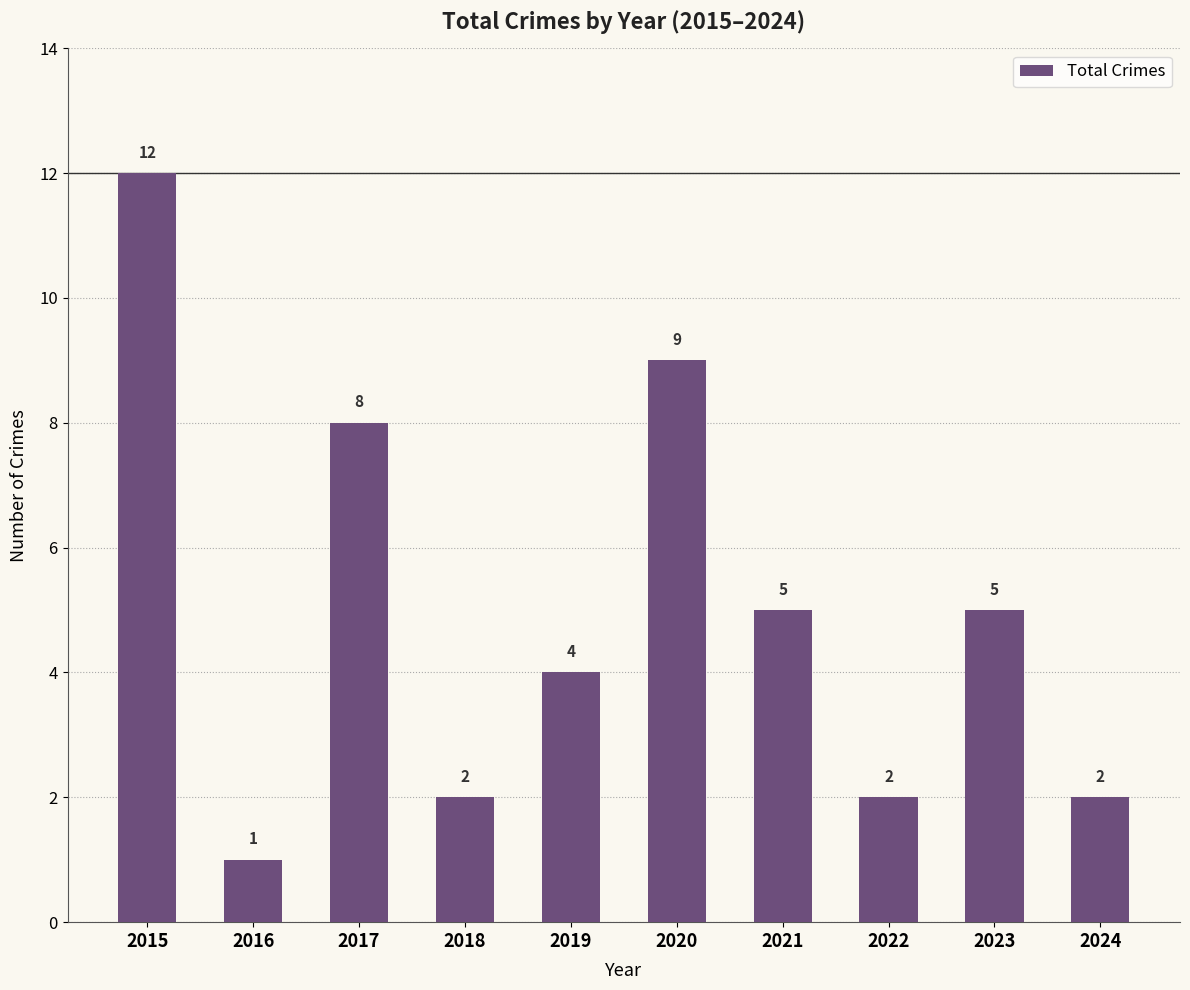

What is the maximum value shown in the chart?

12